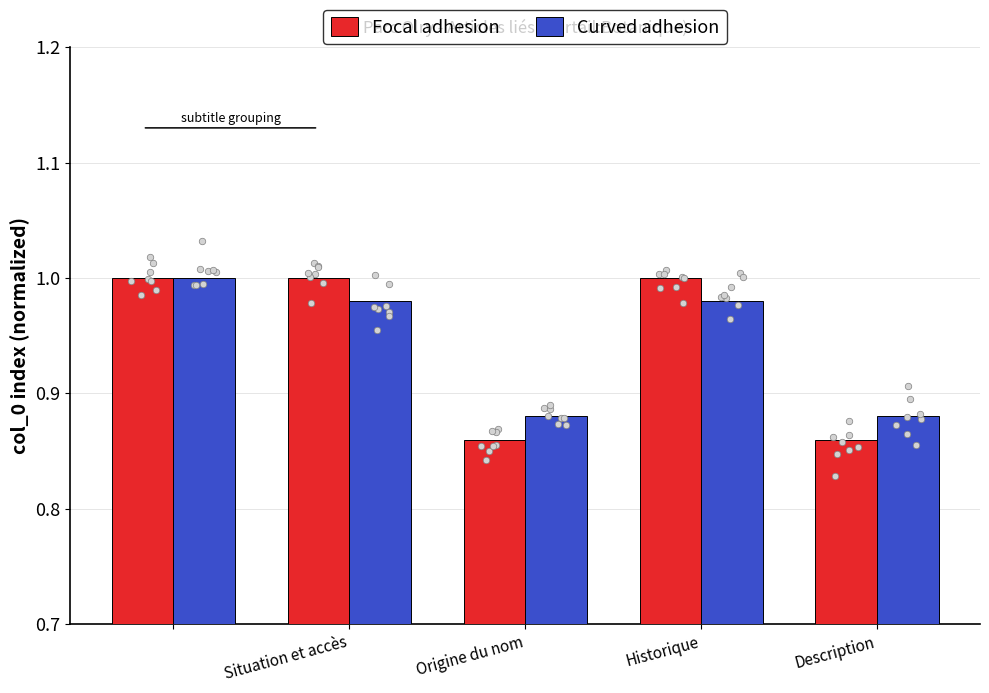

Which series has the widest spread of Y values?

Focal adhesion